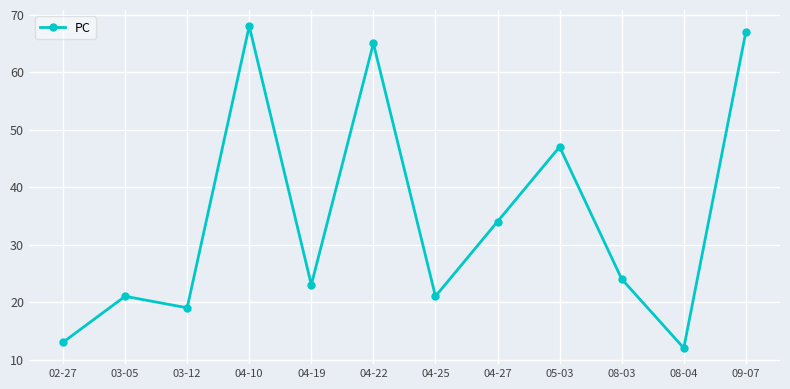

What is the change in value from 04-22 to 05-03?

-18